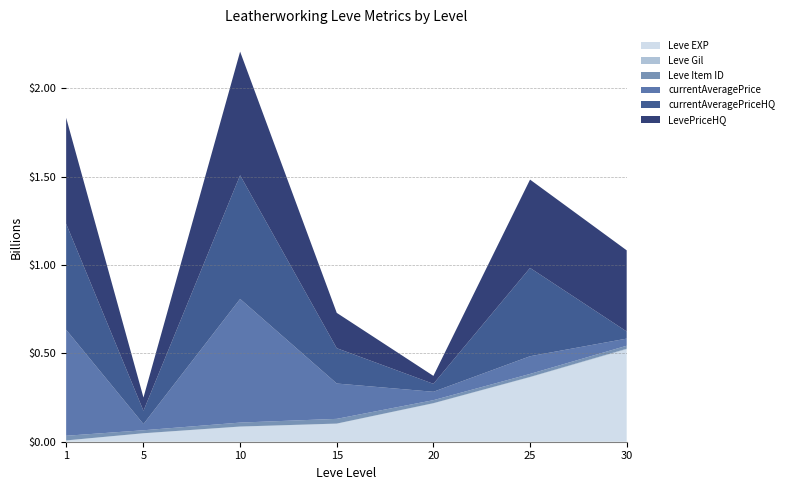

Reading left to right, transcribe all the data shown in this chart.

Leve EXP: 630	4660	8430	10100	21600	36390	52220
Leve Gil: 112	140	172	174	232	290	410
Leve Item ID: 2631	1685	2229	2672	1688	1697	1708
currentAveragePrice: 60001	3524	70004	20000	4750	10015	4033
currentAveragePriceHQ: 60001	7505	70004	20000	4500	50000	4033
LevePriceHQ: 60001	7505	70004	20000	4500	50000	45949